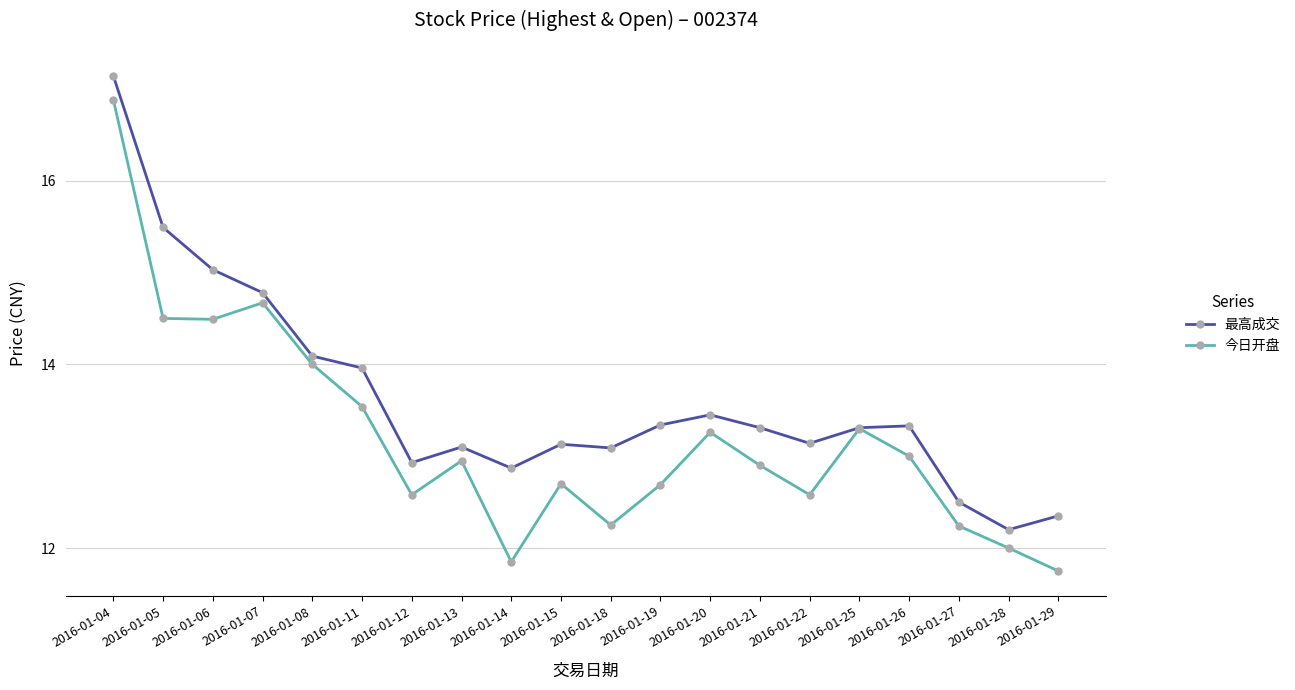

List the series in order of their overall mean, highest first.

最高成交, 今日开盘